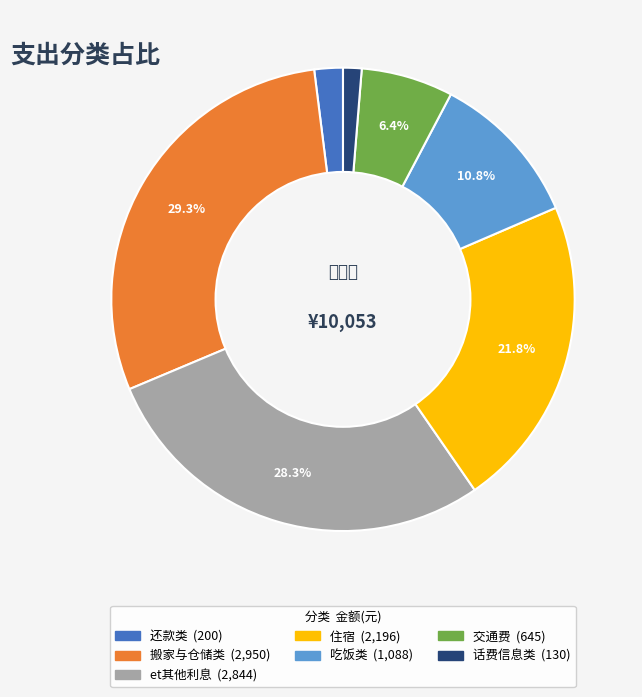

Rank the categories by value from highest to lowest.

搬家与仓储类, et其他利息, 住宿, 吃饭类, 交通费, 还款类, 话费信息类